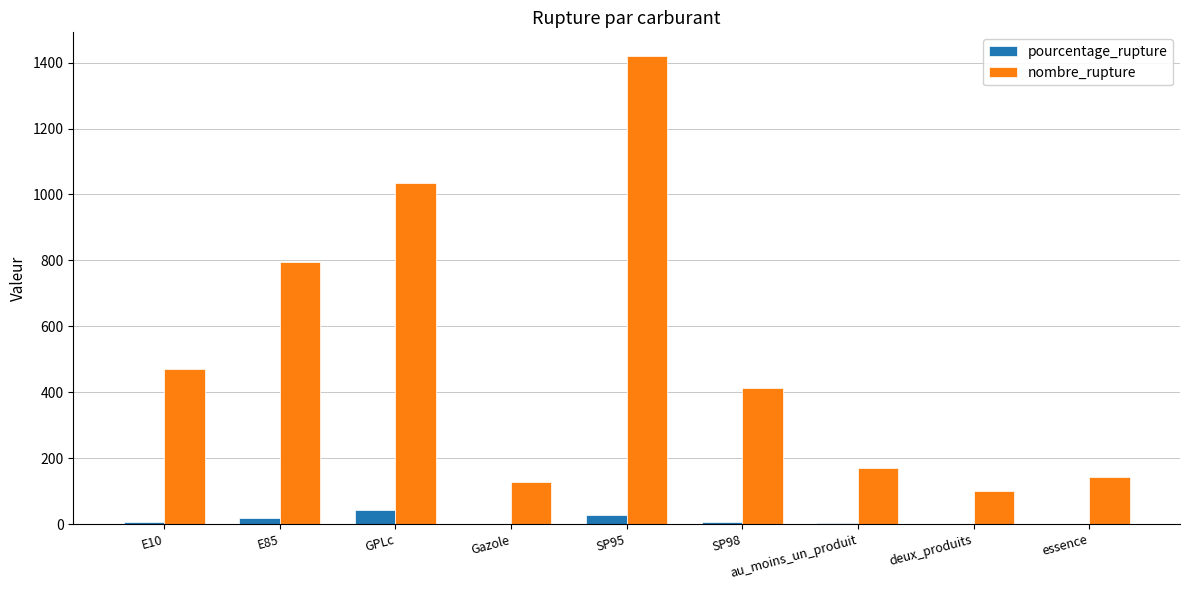

Is the value of nombre_rupture at E85 greater than the value of pourcentage_rupture at deux_produits?

Yes